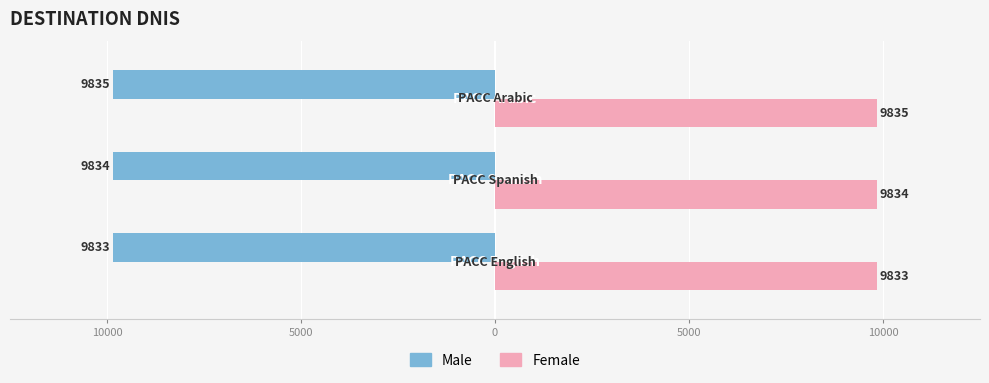

Which series has the largest total across all categories?

Female